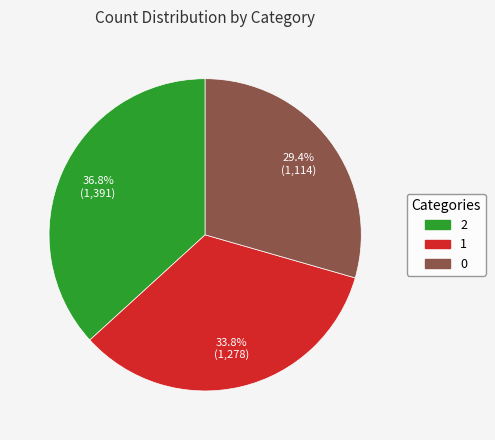

Is it true that 0 is 29% of the pie?

True